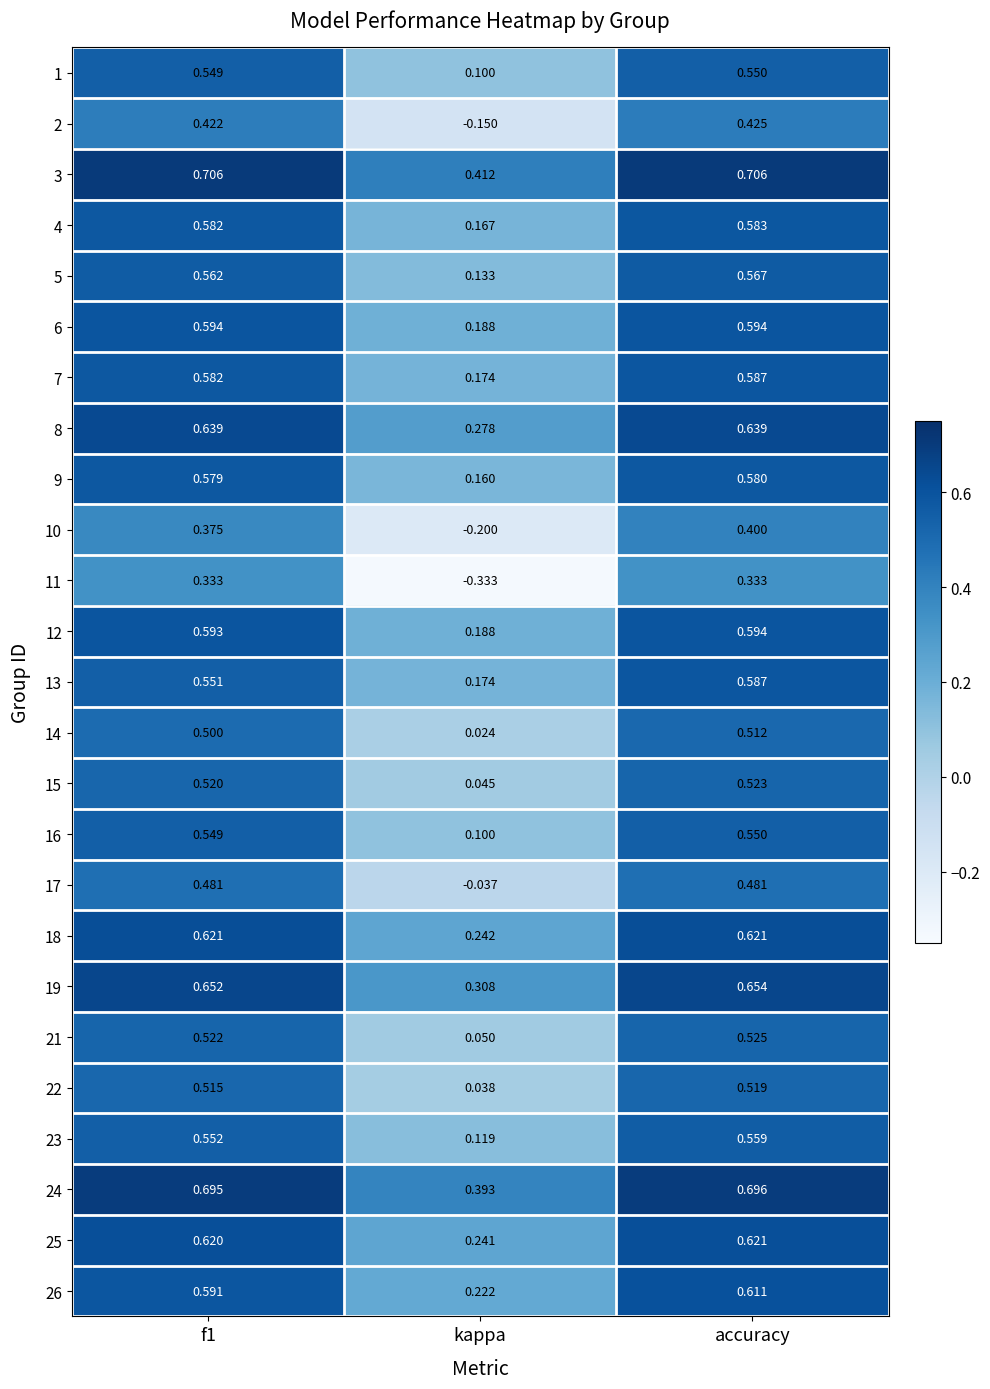

At which label does 21 reach its peak?

accuracy